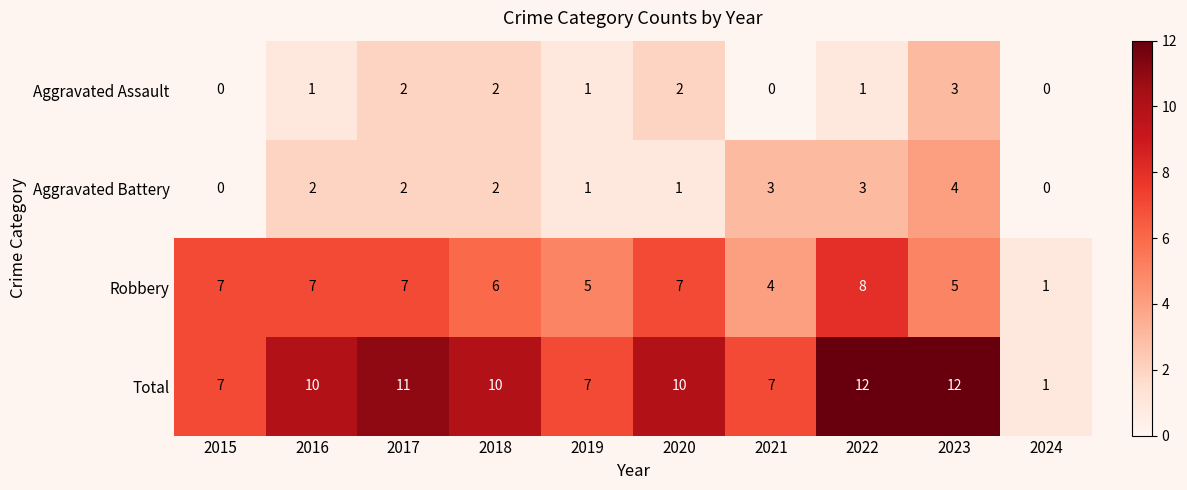

Is the value of Robbery at 2021 greater than the value of Total at 2024?

Yes